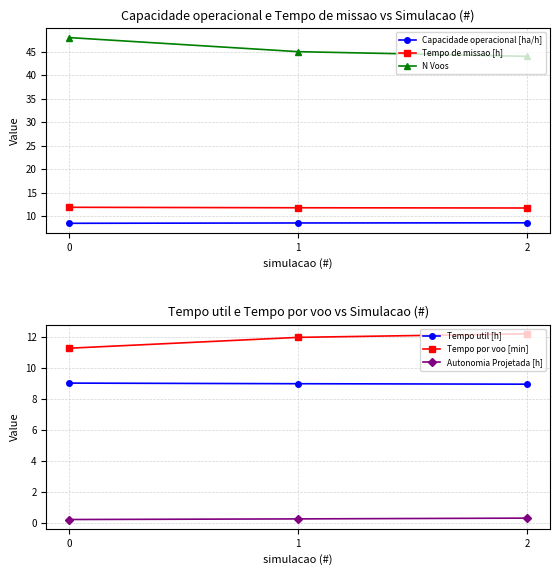

What is the highest value of the Capacidade operacional [ha/h] series?

8.5